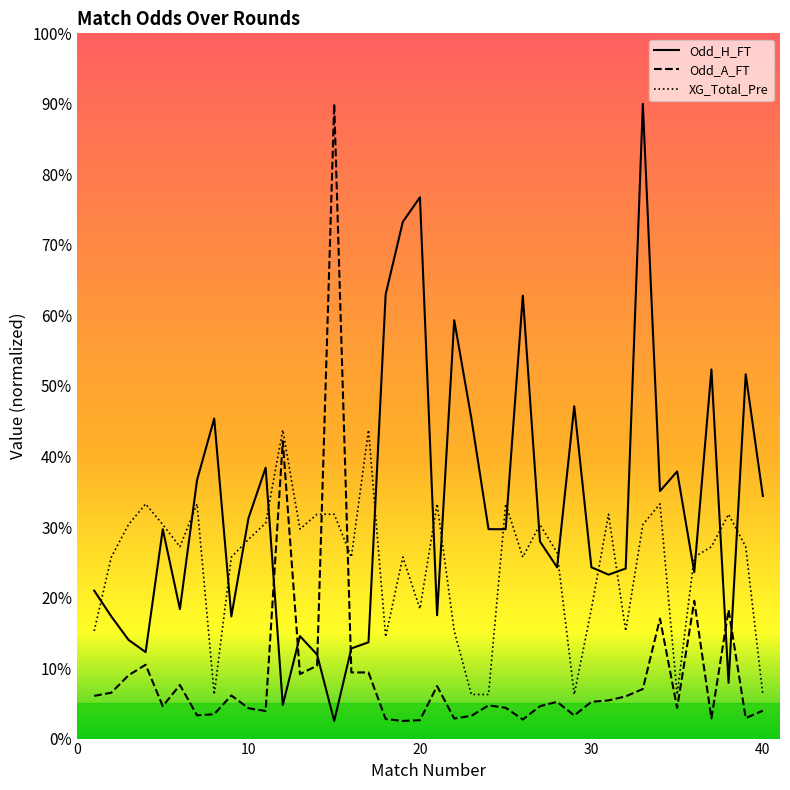

What are all the series names shown in the legend?

Odd_H_FT, Odd_A_FT, XG_Total_Pre